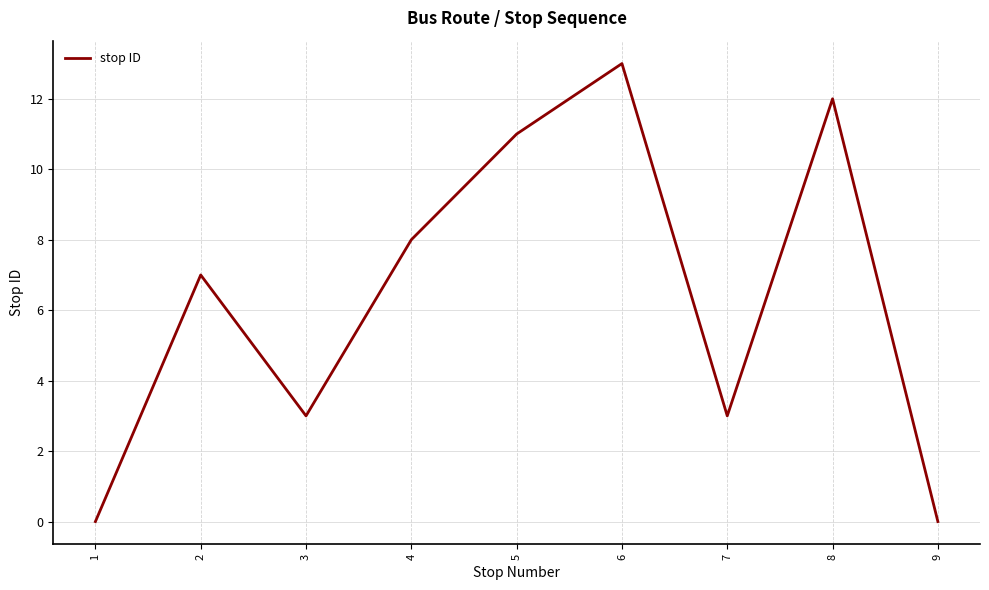

True or false: the data shows 0 at 9.

True